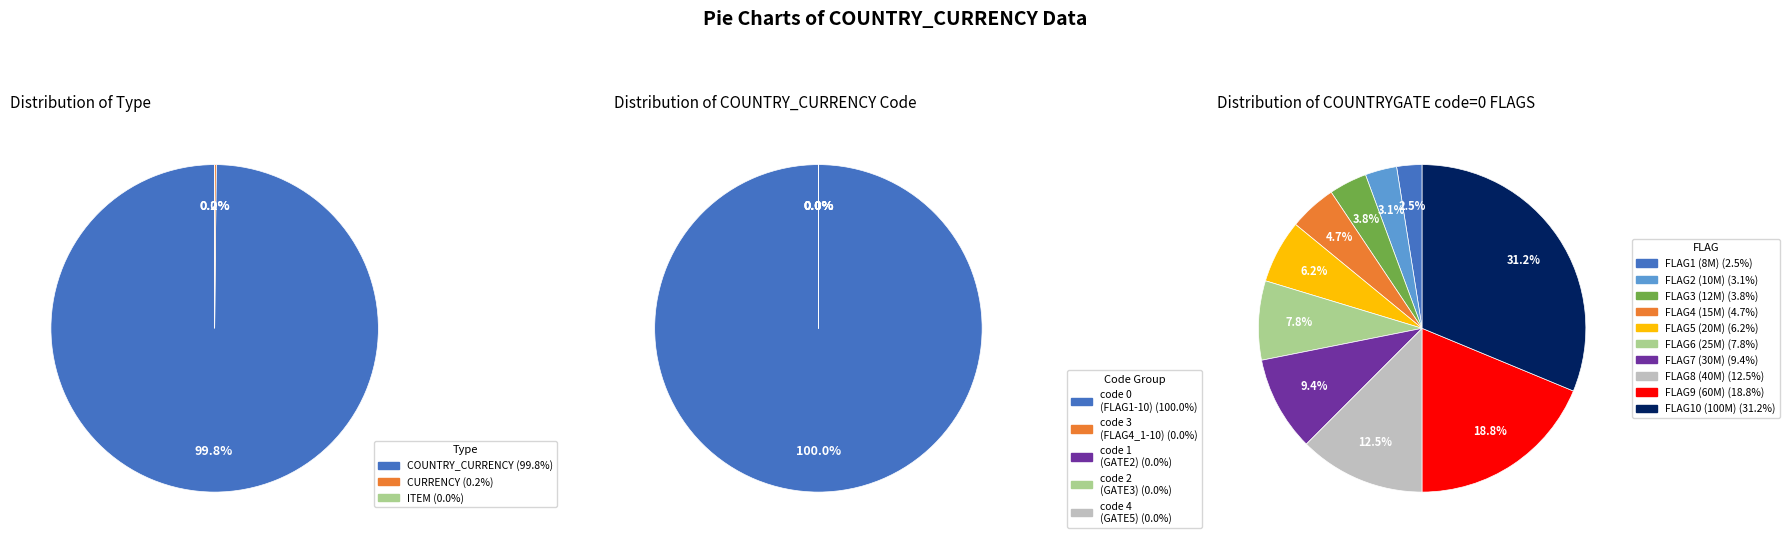

To the nearest percent, what is the combined percentage of 3 and 15?

5%